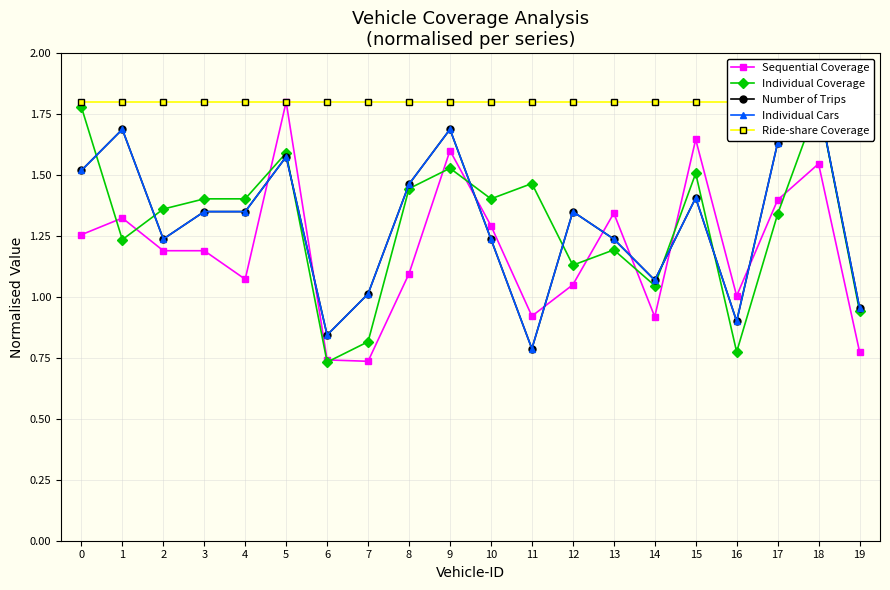

How many interior local valleys does the Individual Cars series have?

5